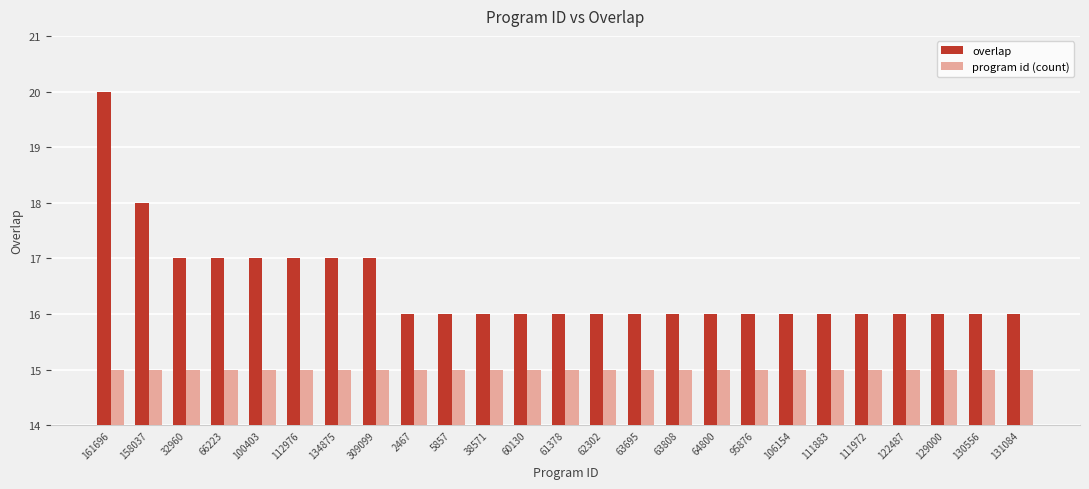

Count the number of categories in the chart.

25